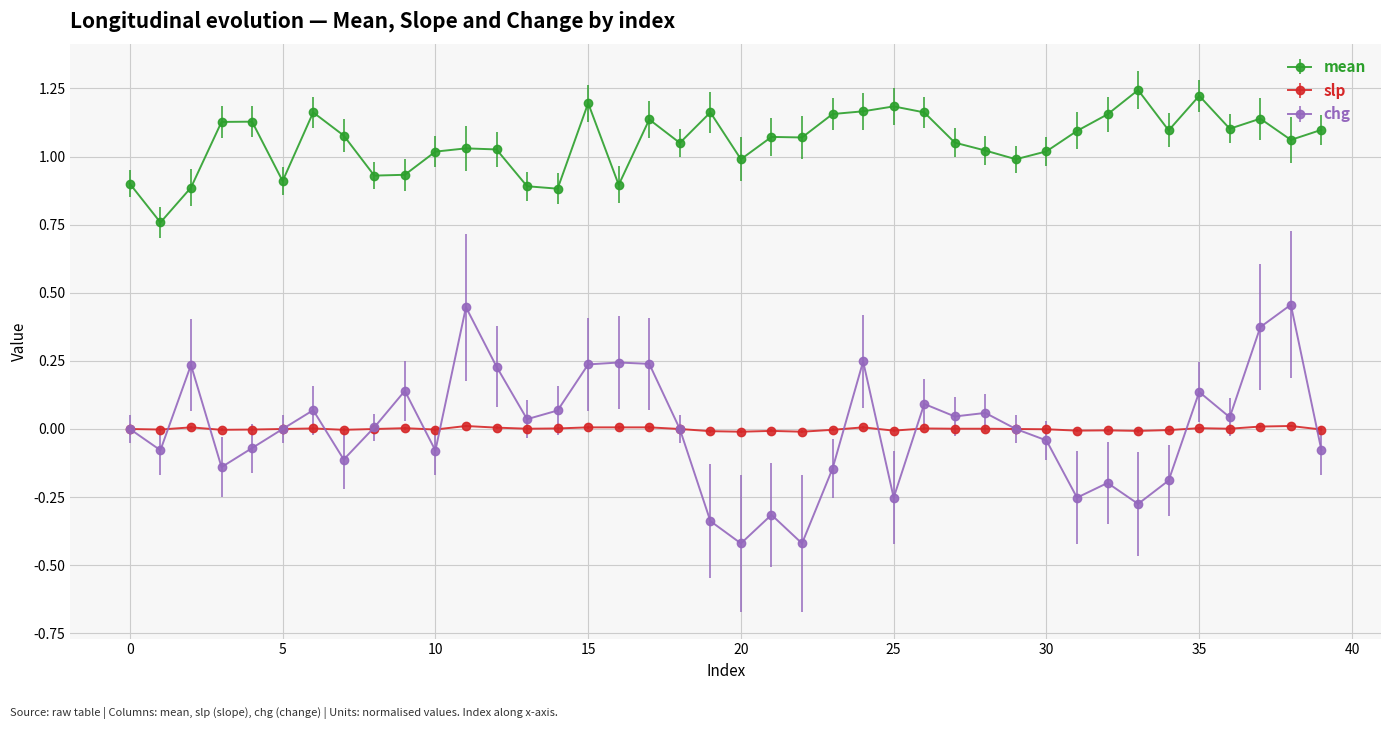

What are all the series names shown in the legend?

mean, slp, chg